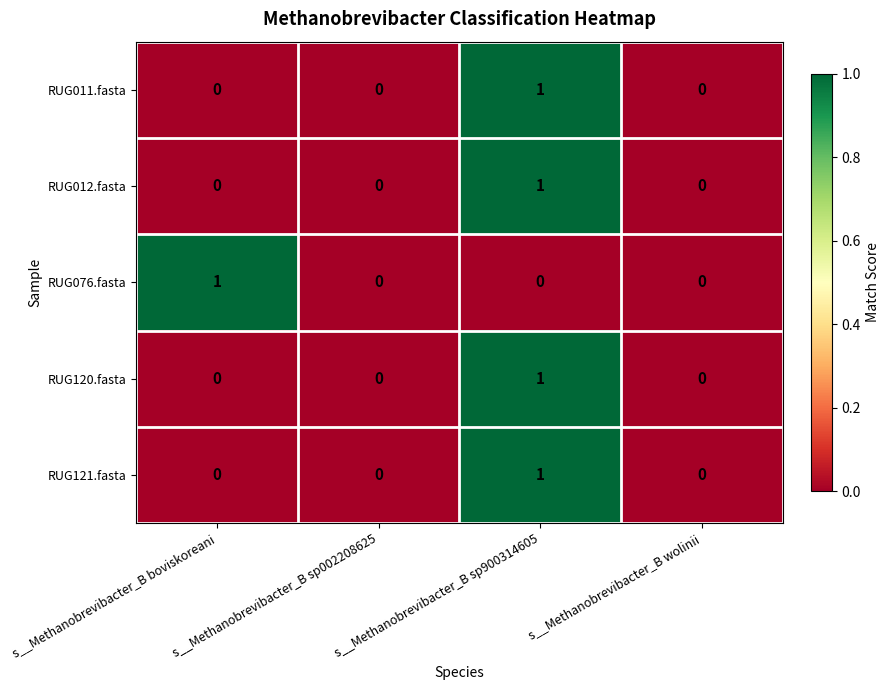

What is the difference between the highest and lowest values at s__Methanobrevibacter_B boviskoreani?

1